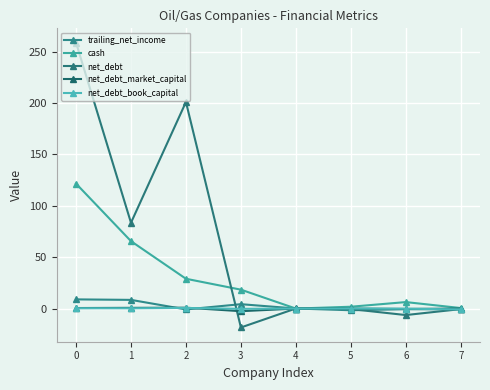

Which series ends up on top after the final intersection of trailing_net_income and net_debt?

net_debt